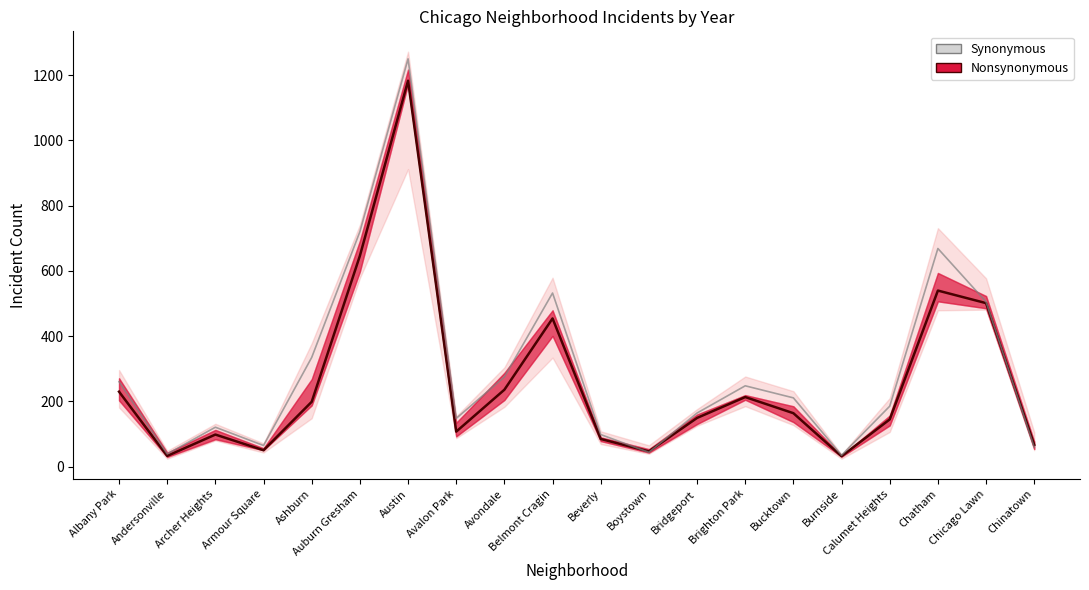

What is the difference between the second highest and minimum values?

685.5